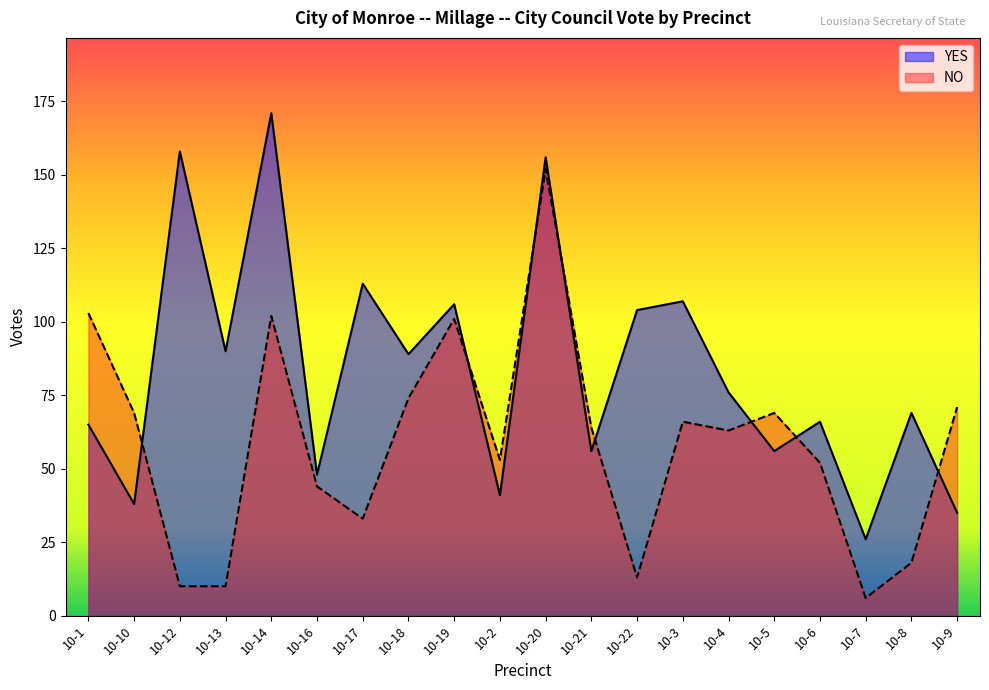

Read the NO value at 10-14, to the nearest 5.

100